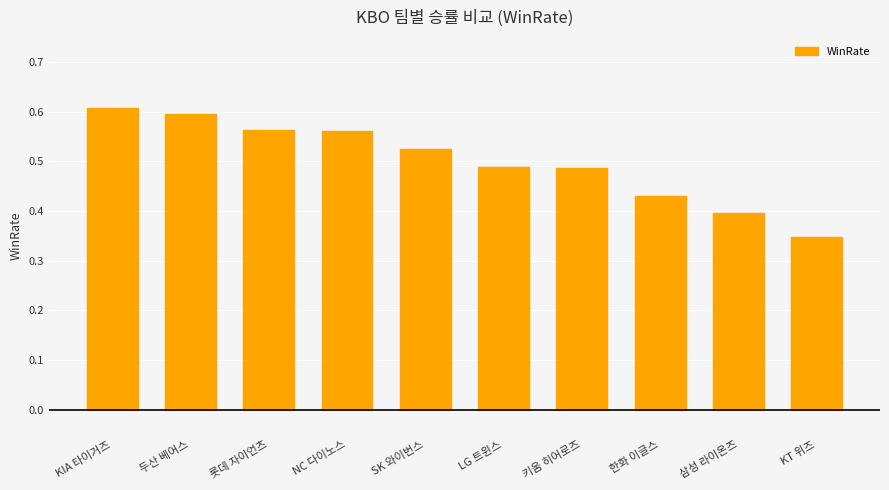

The chart shows a value of 0.3 at LG 트윈스. True or false?

False